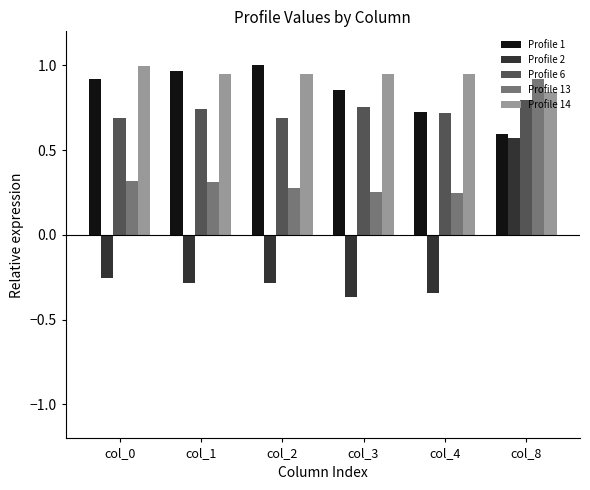

Count the number of data series in this chart.

5